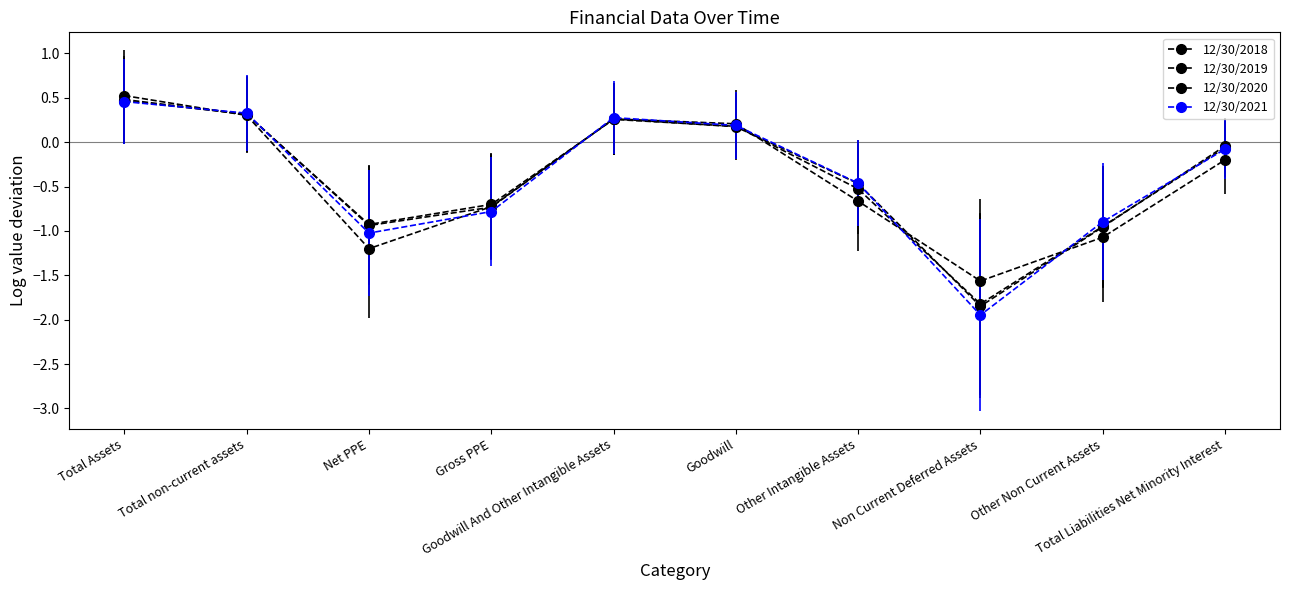

Does the chart display data point markers on the line(s)?

Yes